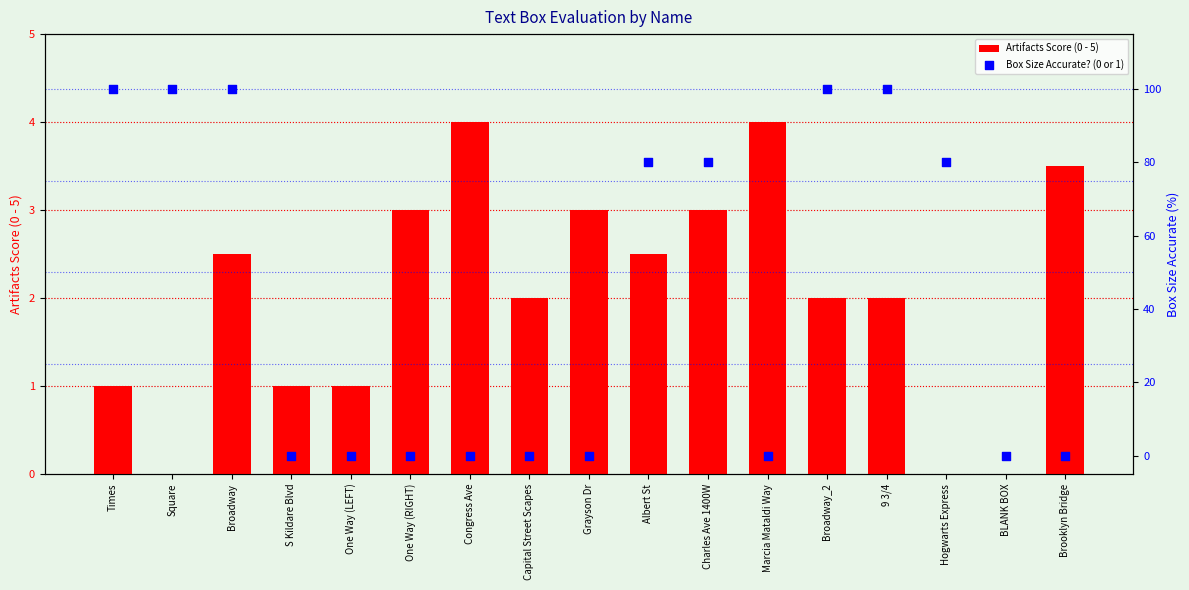

At which category is the sum across all series the highest?

Broadway